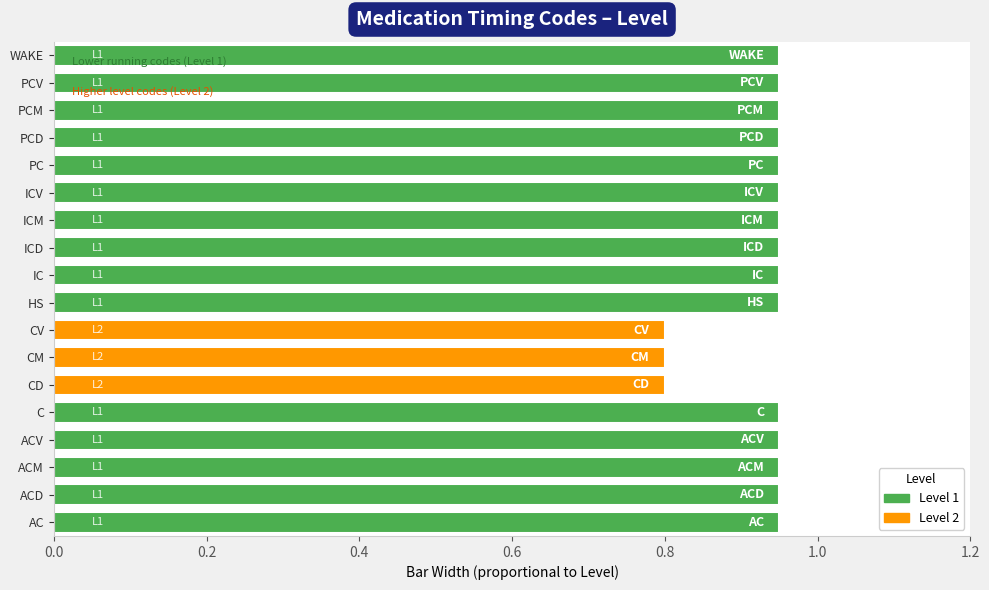

The chart shows a value of 1.2 at CV. True or false?

False